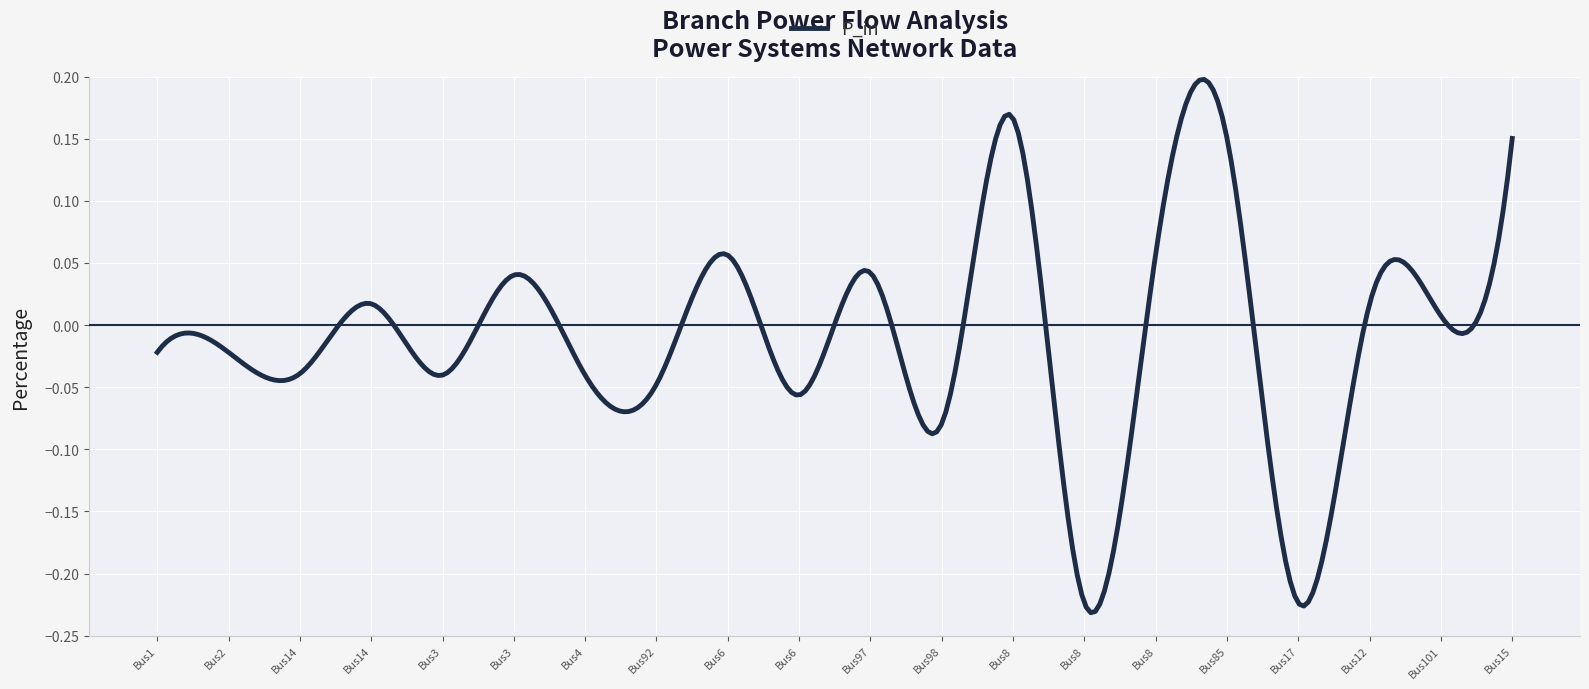

Where does the data first go above 0?

14